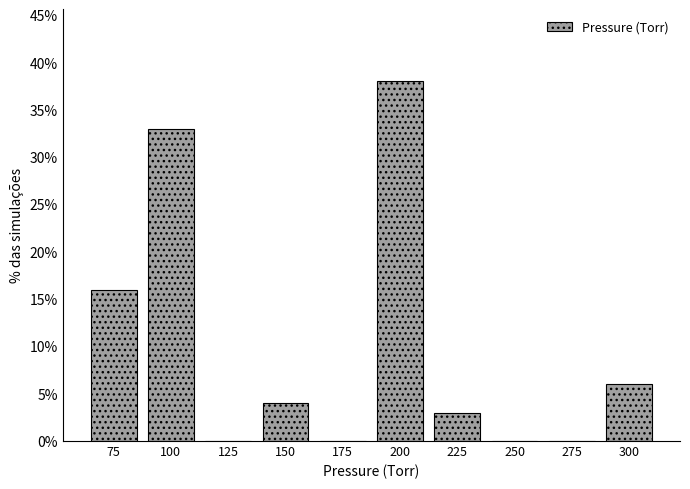

Reading left to right, transcribe this chart: for each bar, give the range it covers on the x-axis and its height. Neither the bar edges nor the heights are printed on the chart, so give them approximately, as read against the axes.

62.5 to 87.5: 16
87.5 to 112.5: 33
112.5 to 137.5: 0
137.5 to 162.5: 4
162.5 to 187.5: 0
187.5 to 212.5: 38
212.5 to 237.5: 3
237.5 to 262.5: 0
262.5 to 287.5: 0
287.5 to 312.5: 6